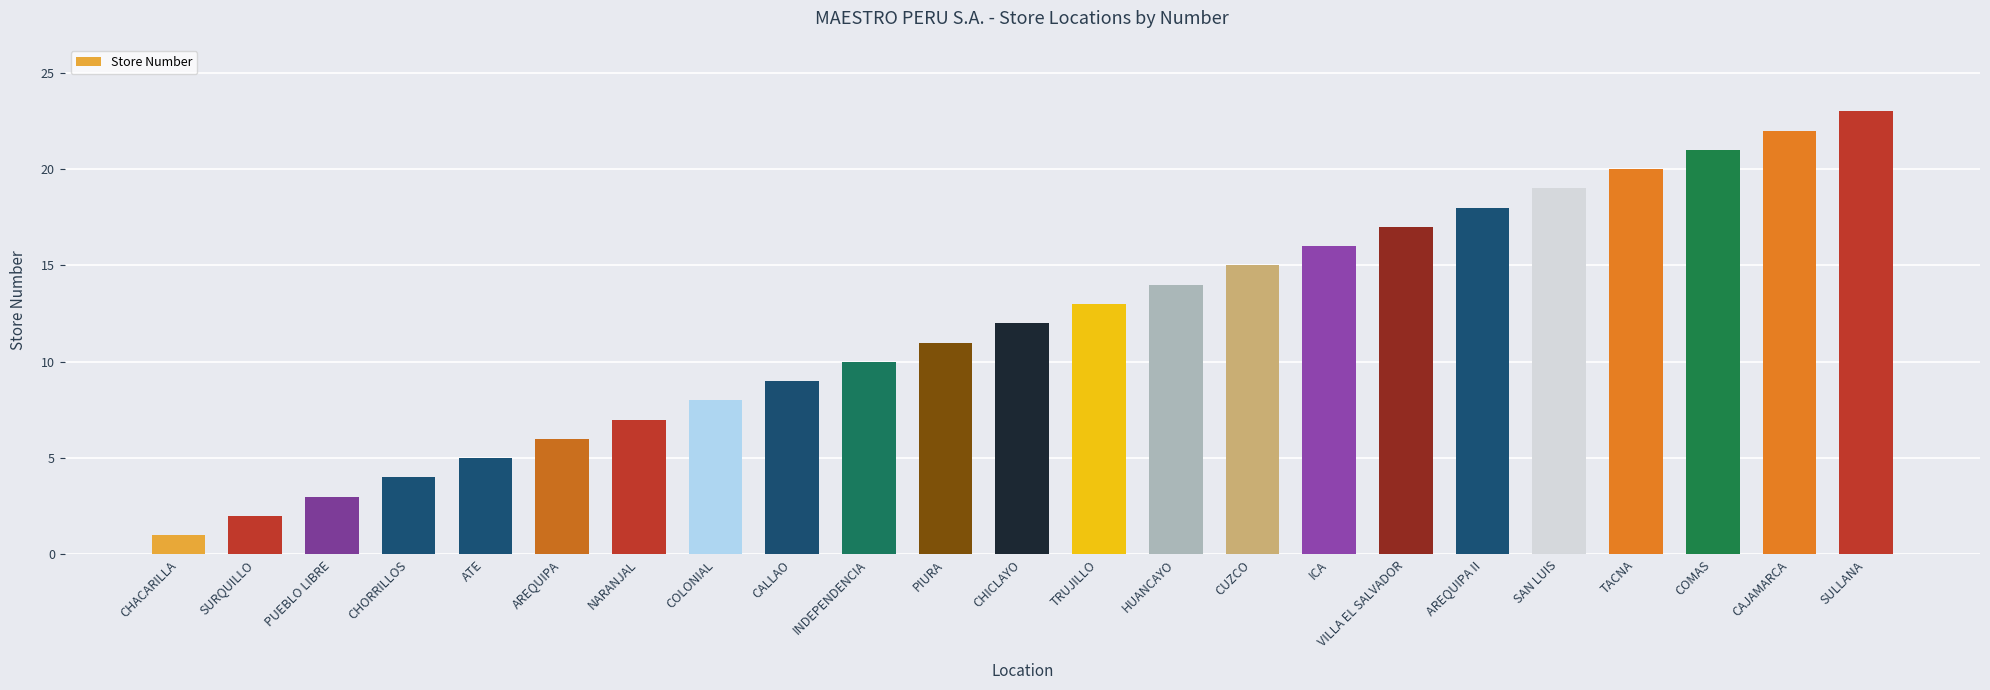

How many bars are there in total?

23